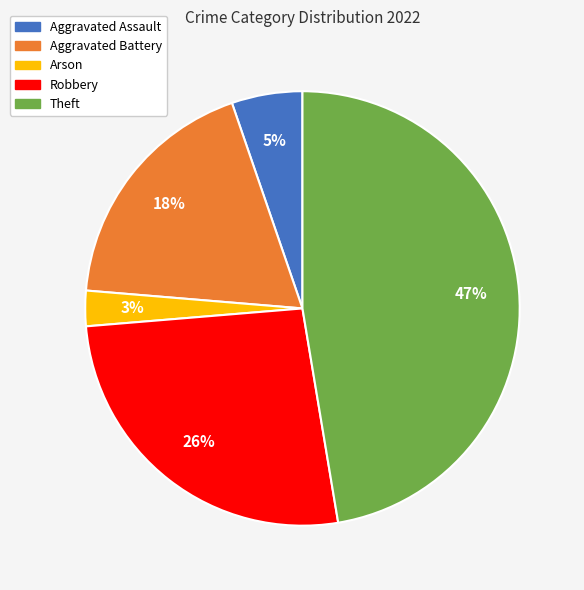

To the nearest percent, what is the average slice percentage?

20%